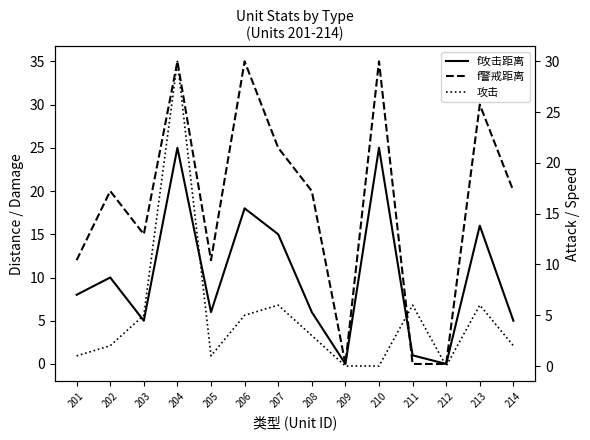

Which series changed the most between 204 and 211?

f警戒距离